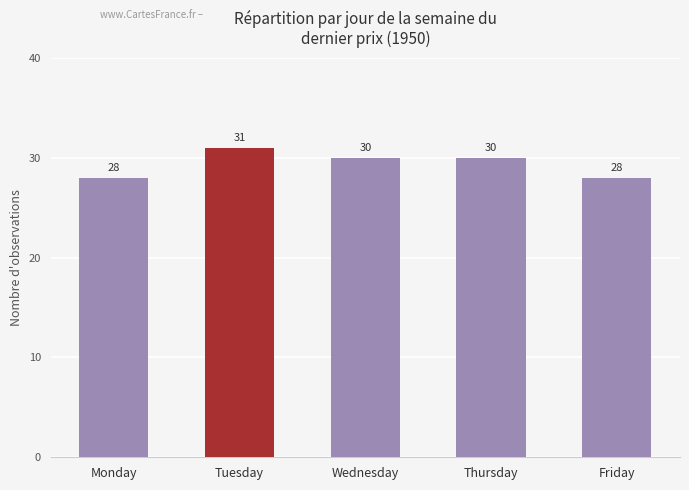

What is the greatest value displayed?

31